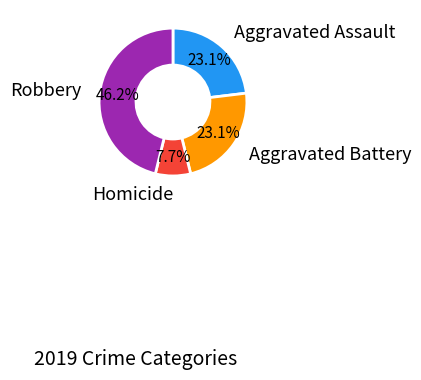

Is there a majority slice in this chart?

No